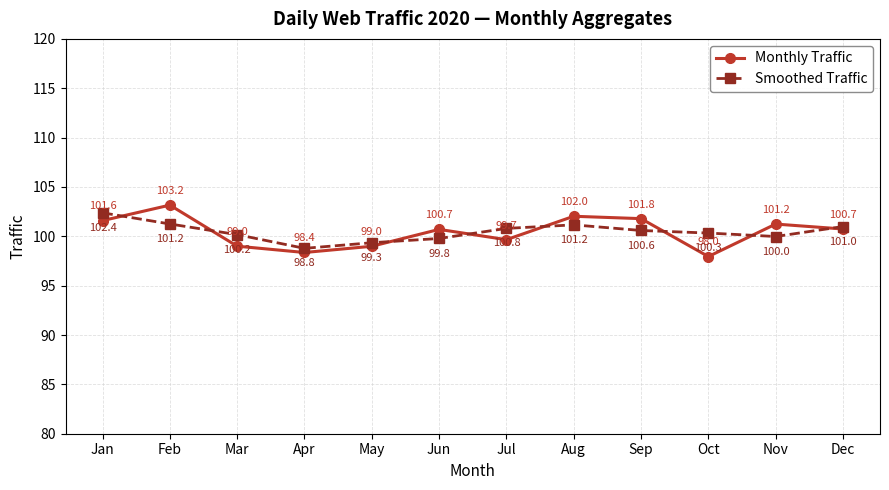

Which category has the lowest value across all series?

Oct